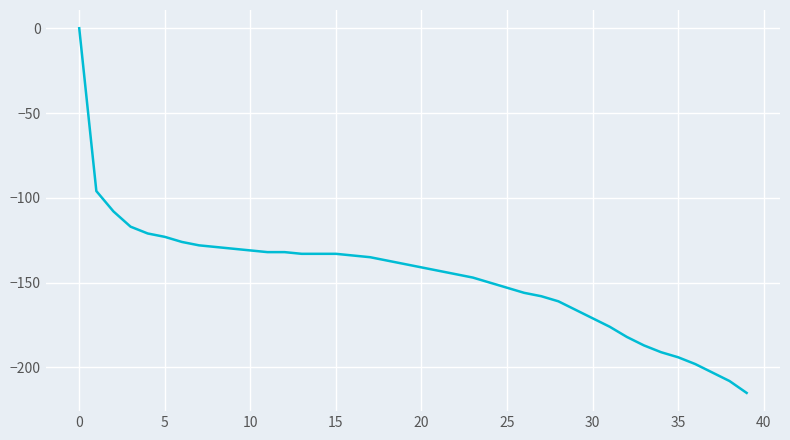

What is the smallest value displayed?

-215